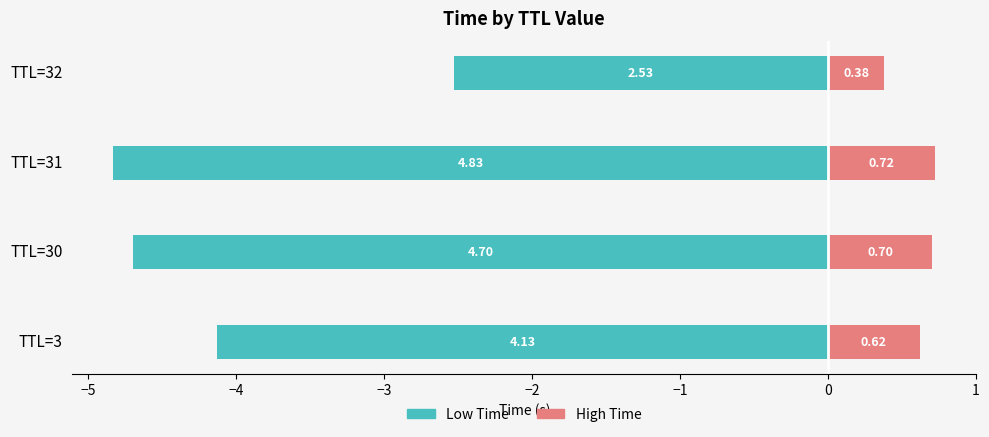

Read the Low Time value at TTL=32.

-2.5